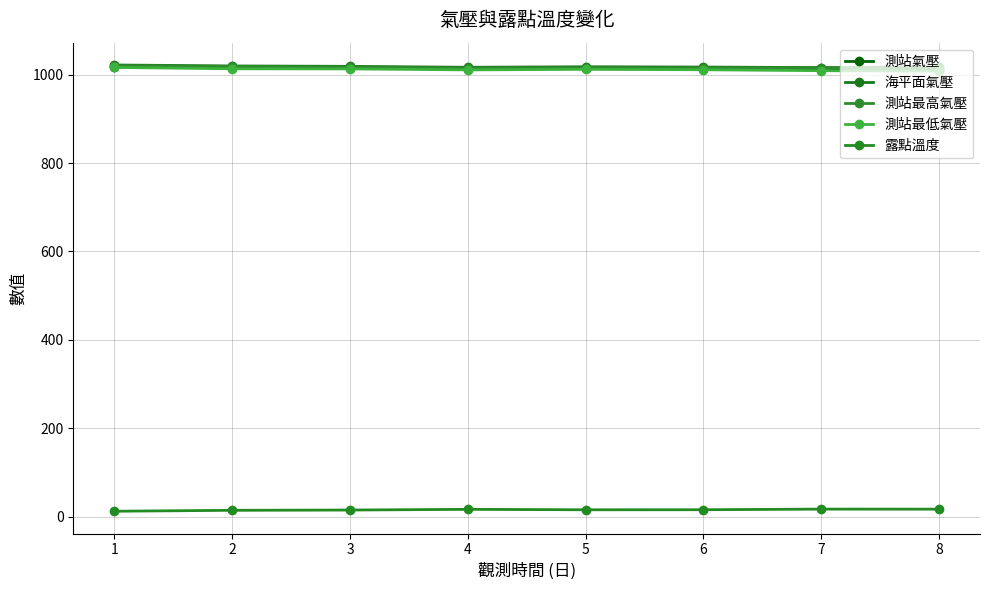

Where is the first local minimum for 測站氣壓?

4